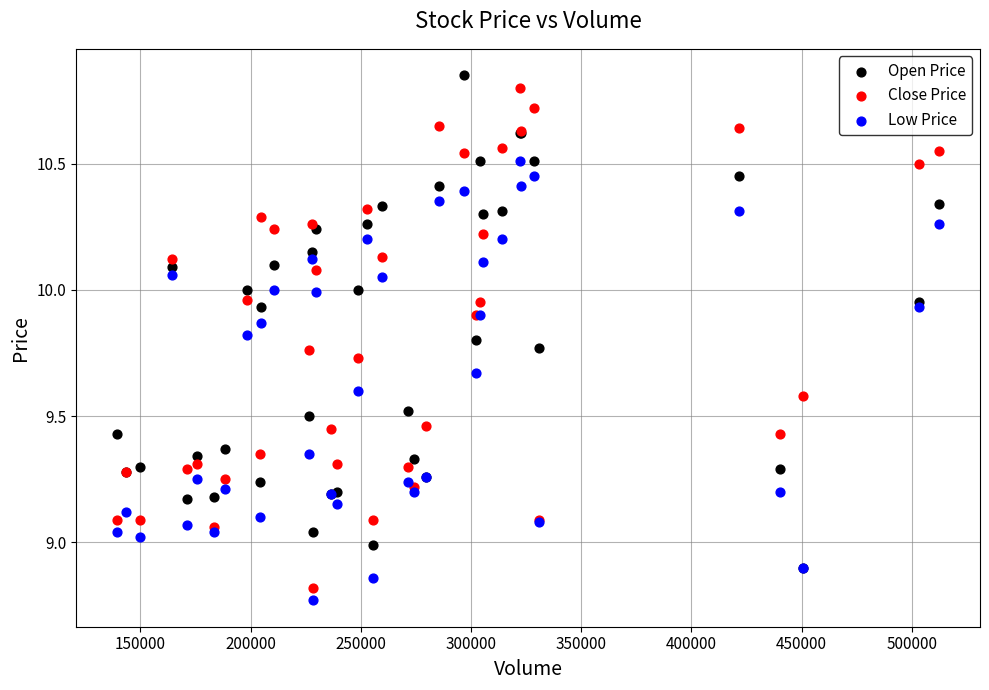

What are all the series names shown in the legend?

Open Price, Close Price, Low Price